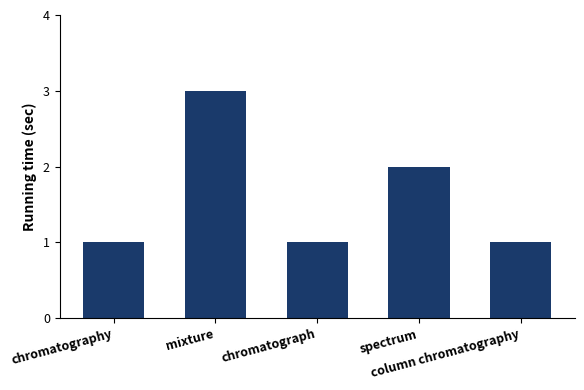

Reading left to right, list all the values displayed in this chart.

chromatography=1	mixture=3	chromatograph=1	spectrum=2	column chromatography=1